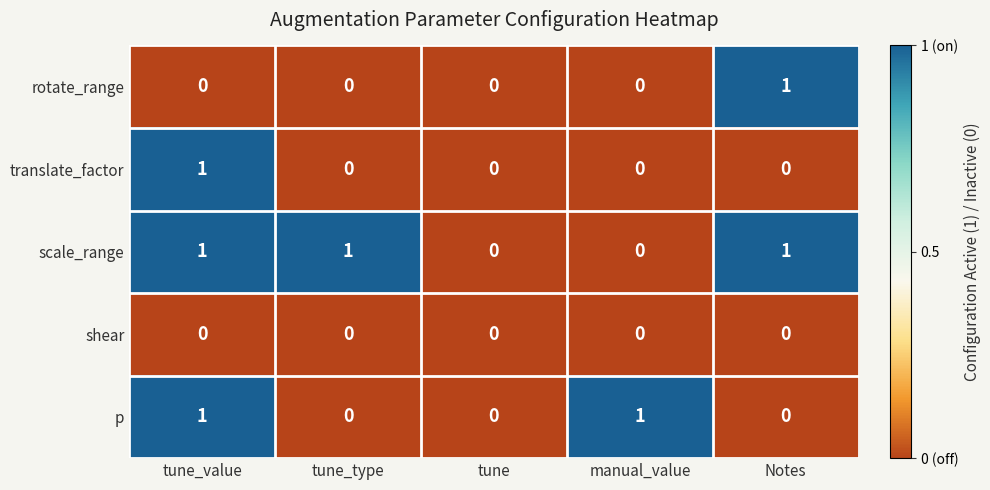

Reading left to right, what are all the values shown in this chart?

rotate_range: tune_value=0	tune_type=0	tune=0	manual_value=0	Notes=1
translate_factor: tune_value=1	tune_type=0	tune=0	manual_value=0	Notes=0
scale_range: tune_value=1	tune_type=1	tune=0	manual_value=0	Notes=1
shear: tune_value=0	tune_type=0	tune=0	manual_value=0	Notes=0
p: tune_value=1	tune_type=0	tune=0	manual_value=1	Notes=0